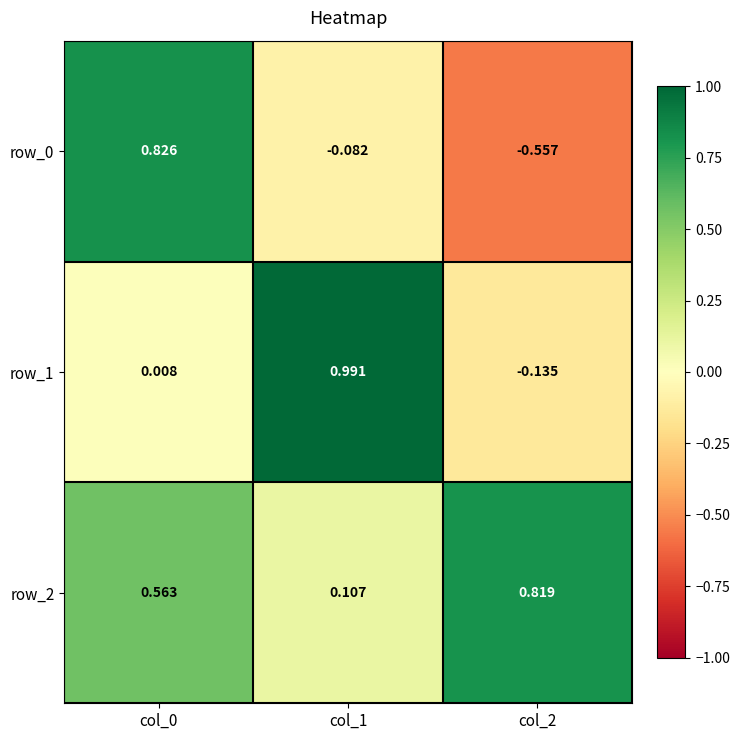

Is the value of row_1 at col_0 greater than the value of row_2 at col_1?

No